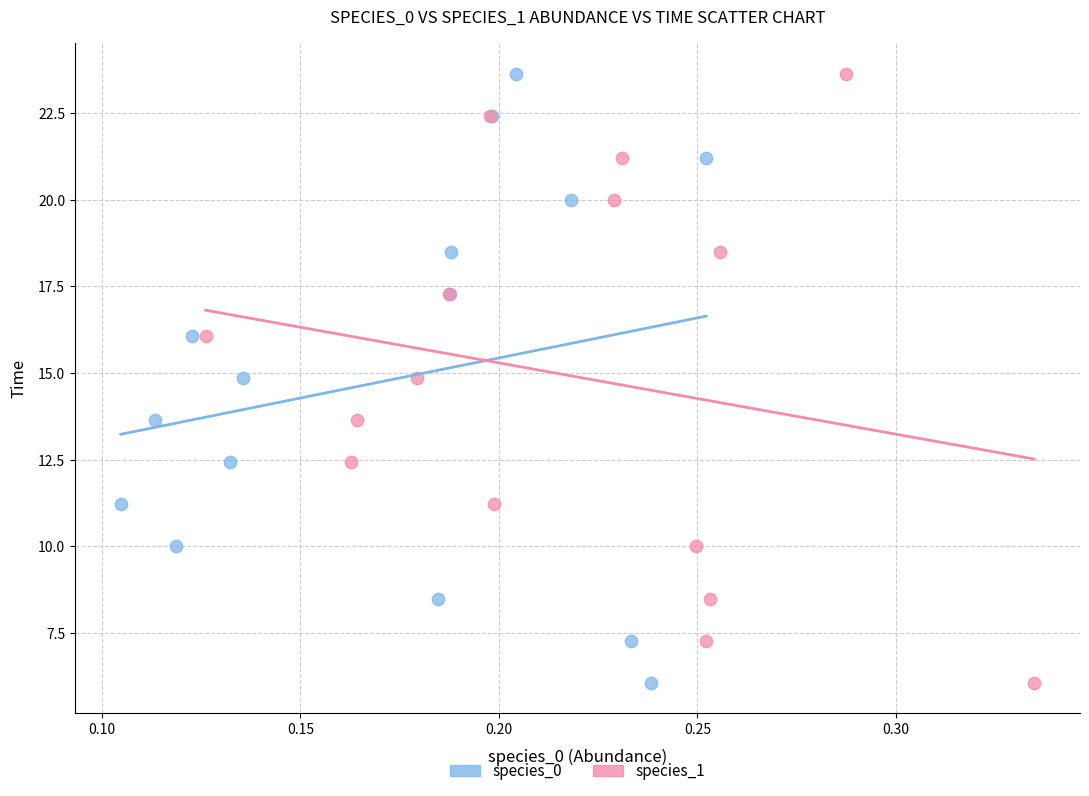

What are all the series names shown in the legend?

species_0, species_1